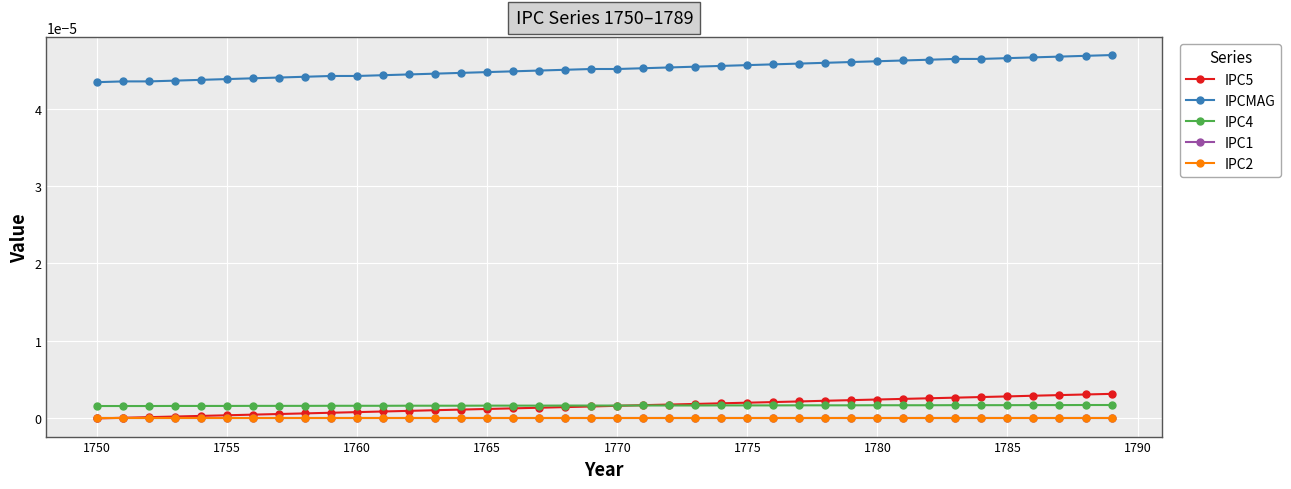

True or false: IPC4 and IPC2 cross at least once.

False